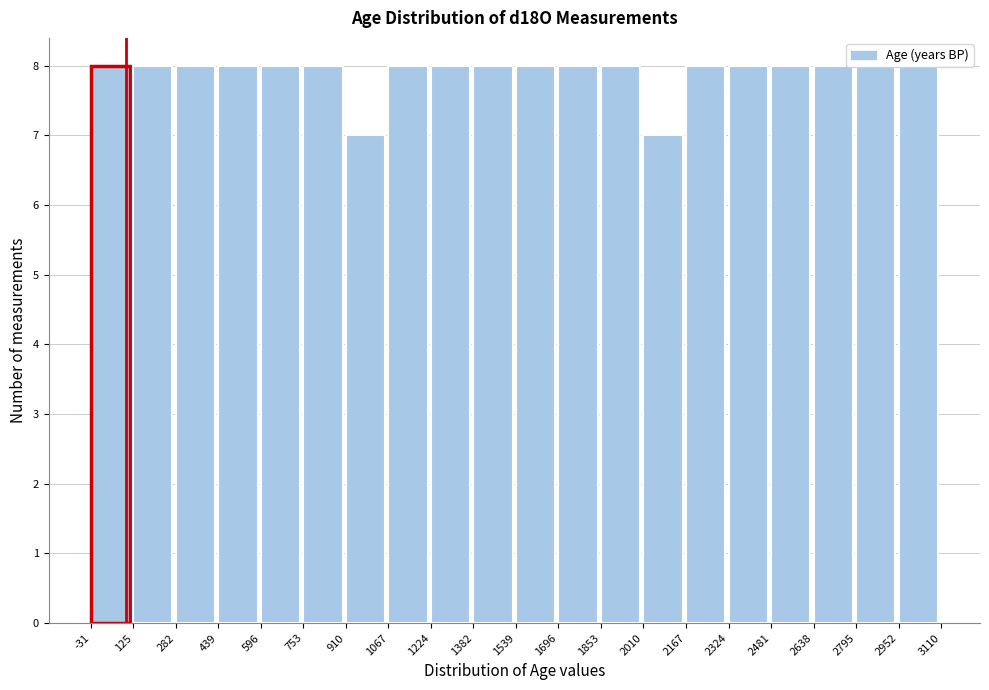

How tall is the bar that spans -31 to 125 on the x-axis? The values are not printed on the chart, so give them approximately, as read against the axis.

8